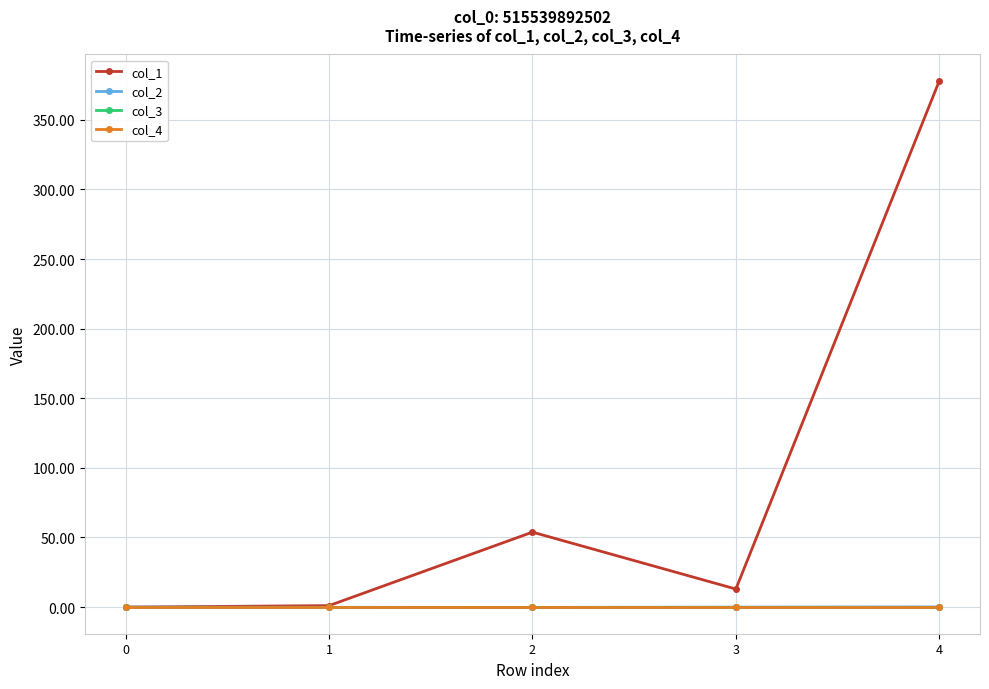

Is this an area chart (filled region under the line)?

No